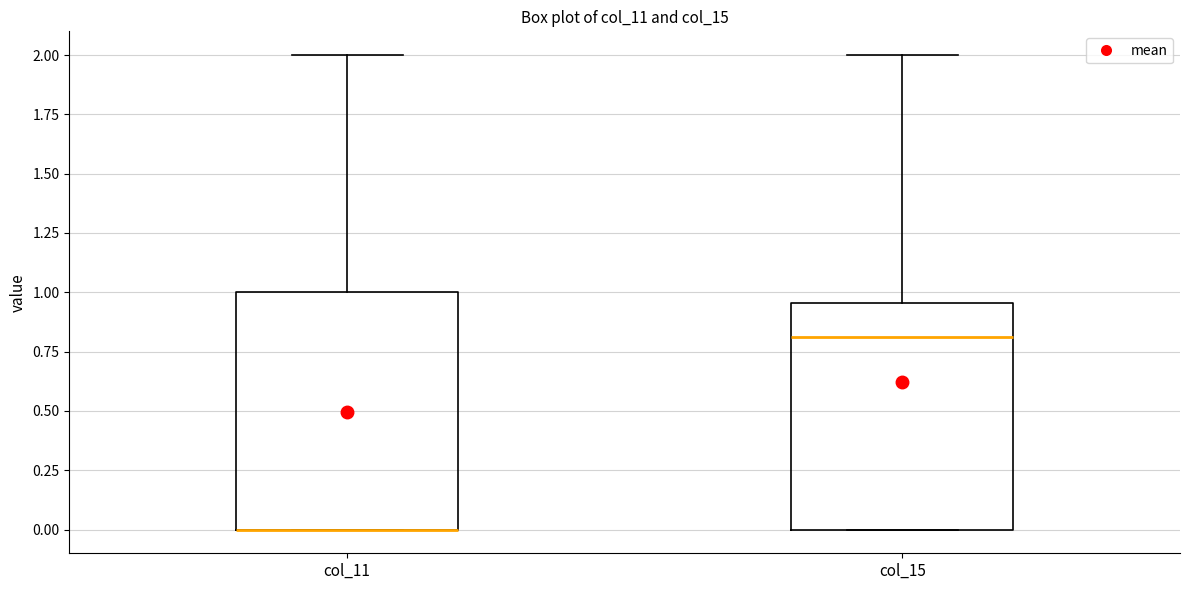

Where is the upper edge of the box for col_15 on the y-axis? The values are not printed on the chart, so give them approximately, as read against the axis.

0.95